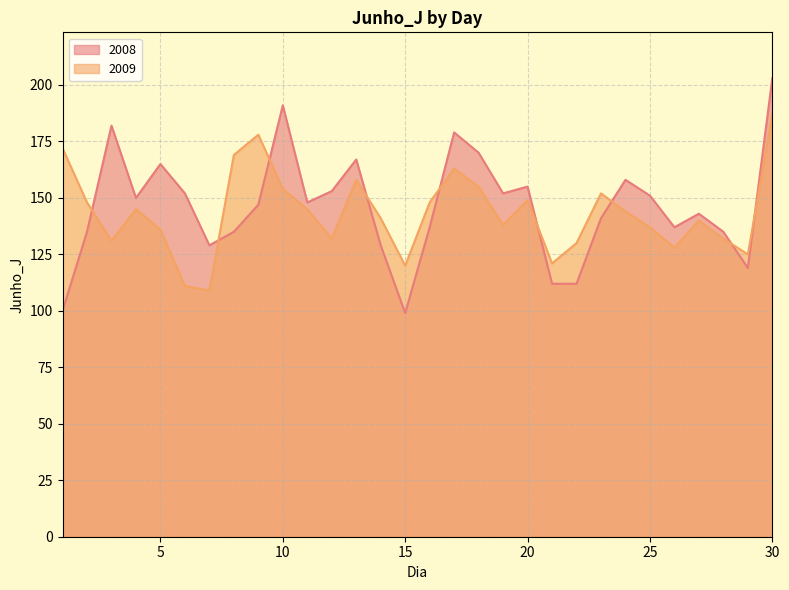

True or false: 2008 has a value of 135 at 28.

True